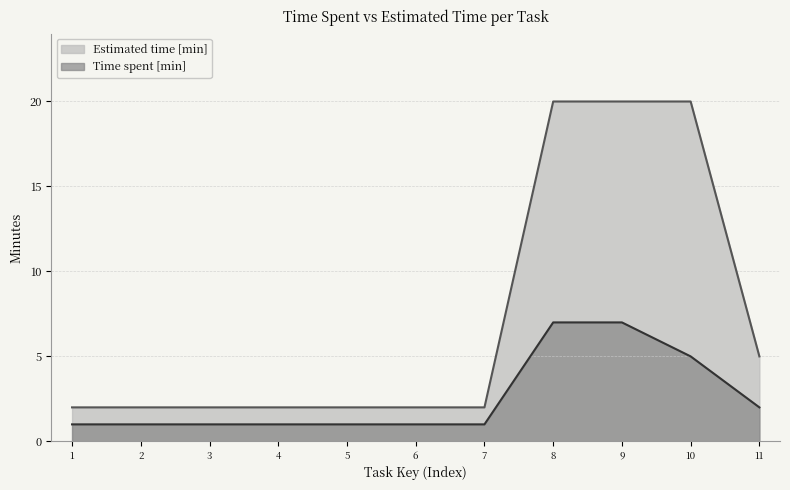

What is the value of the Time spent [min] point at the 11th from the left?

2